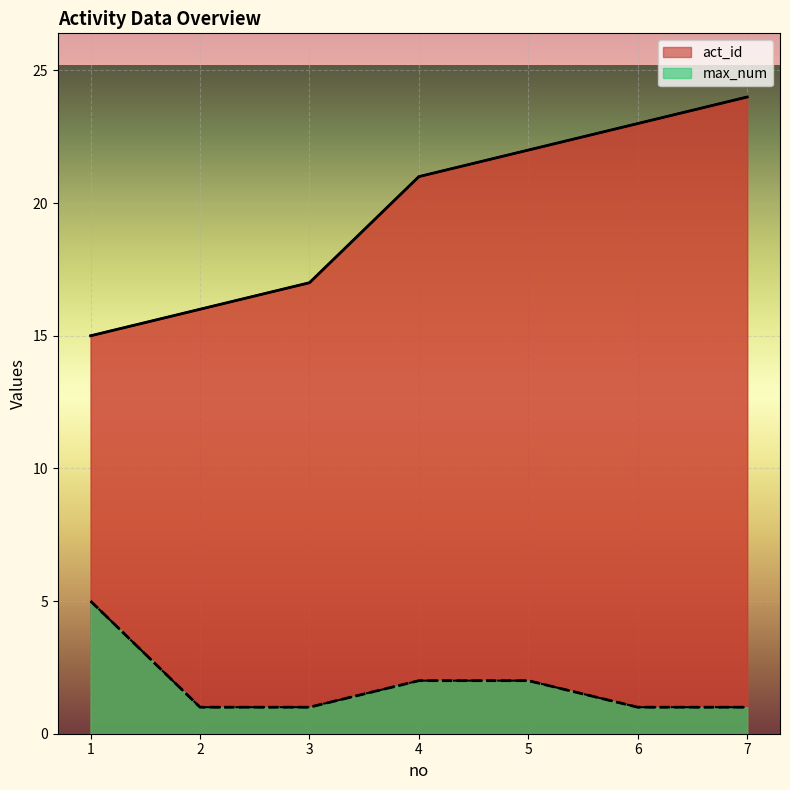

True or false: max_num and act_id intersect in this chart.

False